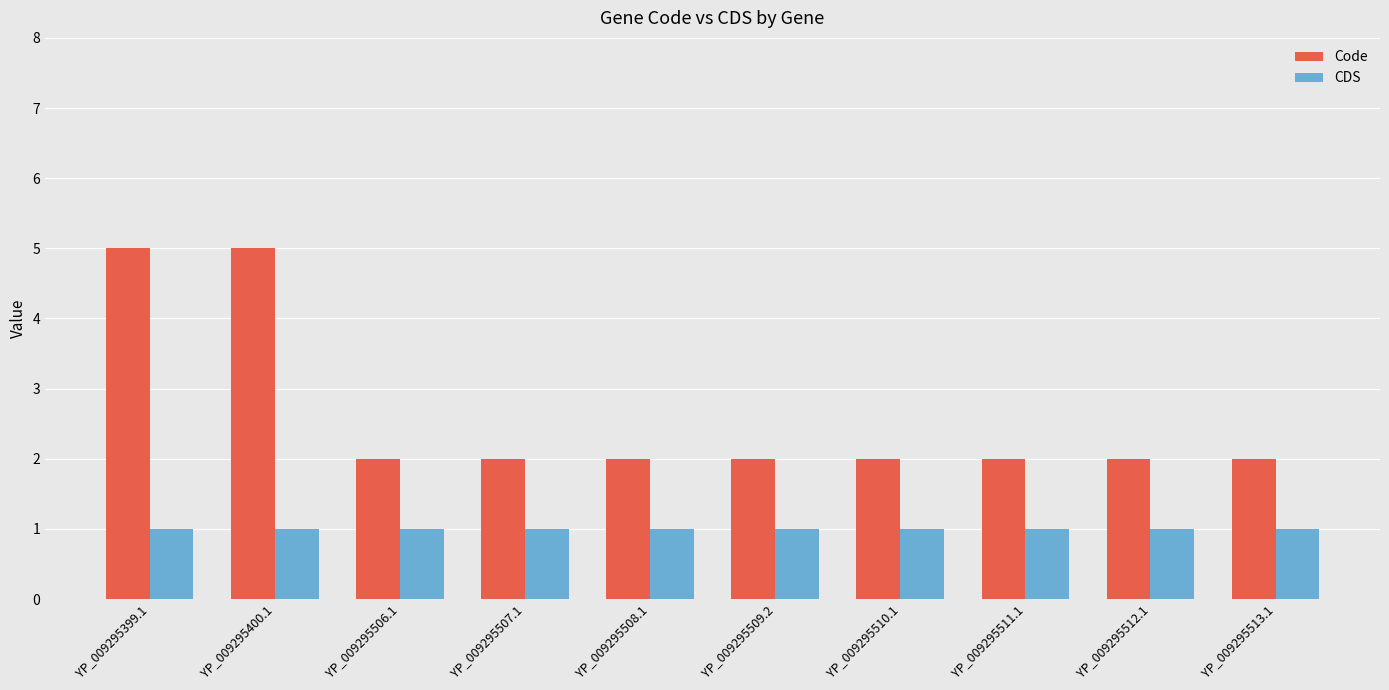

What is the highest value of the CDS series?

1